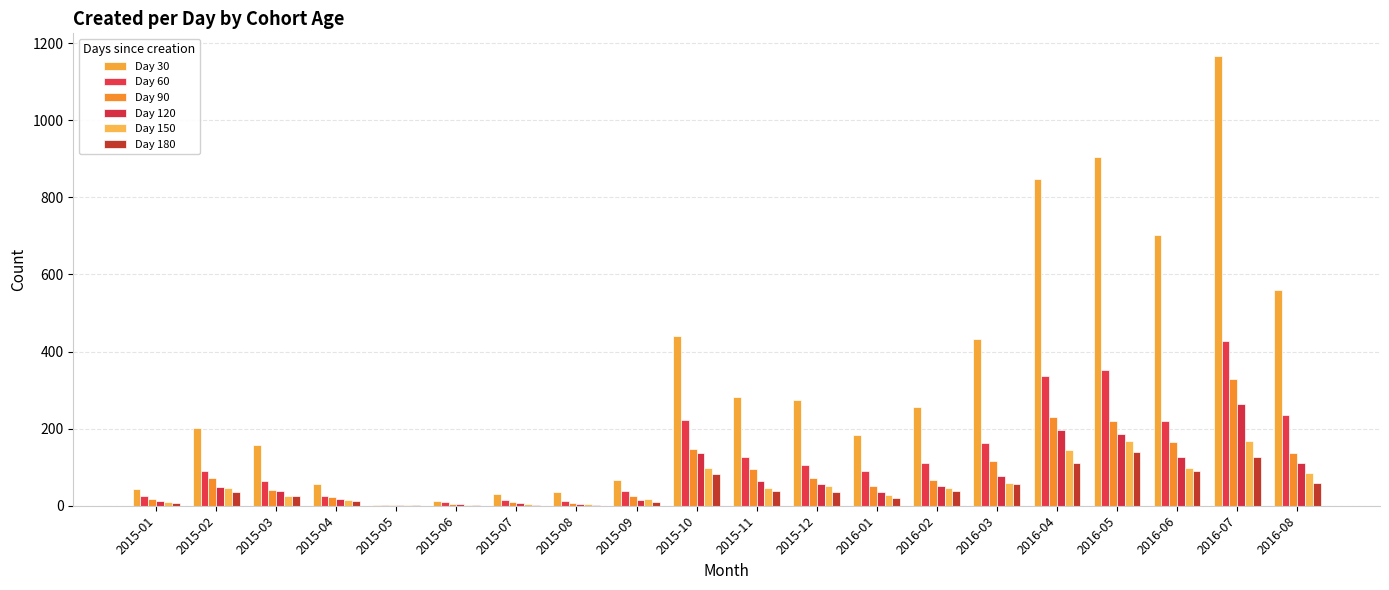

Count the number of categories in the chart.

20